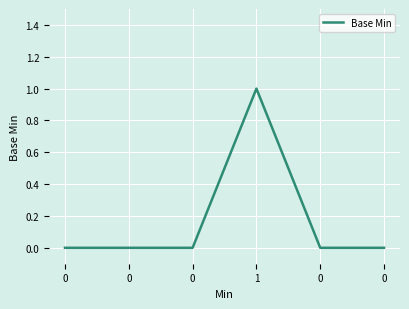

How many distinct data groups are displayed?

1